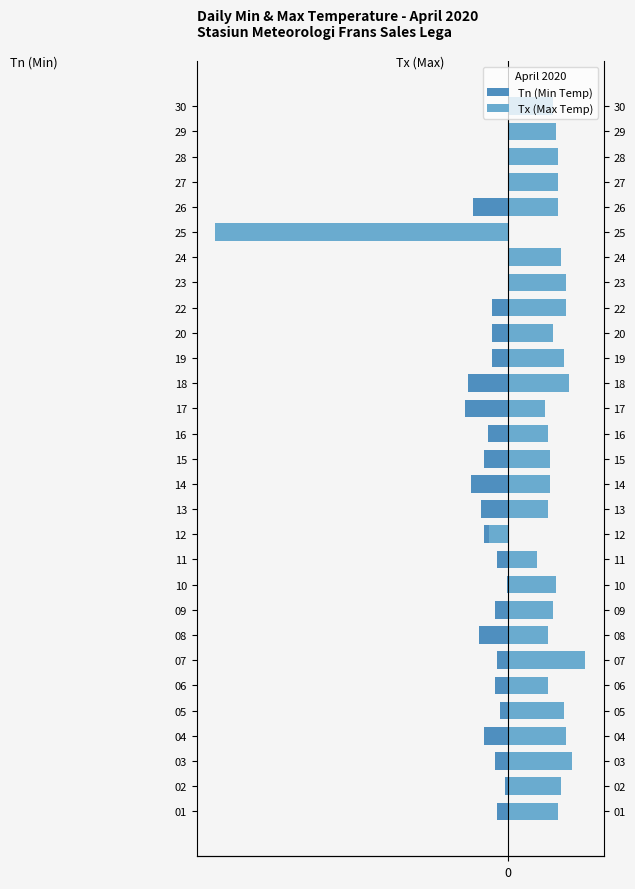

How many groups of bars are there?

29